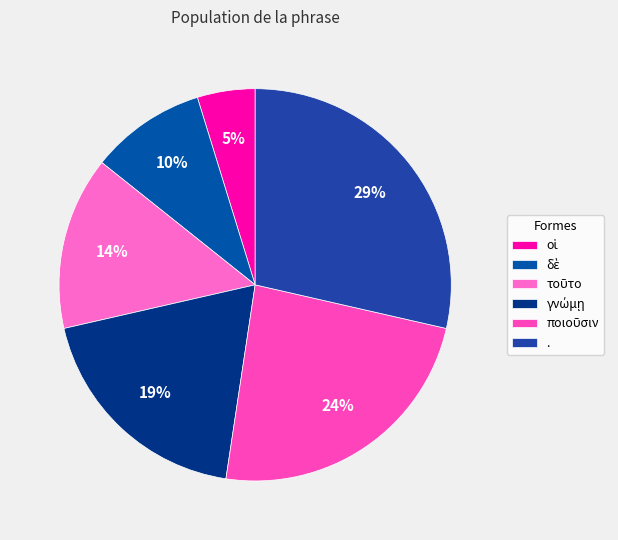

What percentage is NOT represented by .?

71.4%